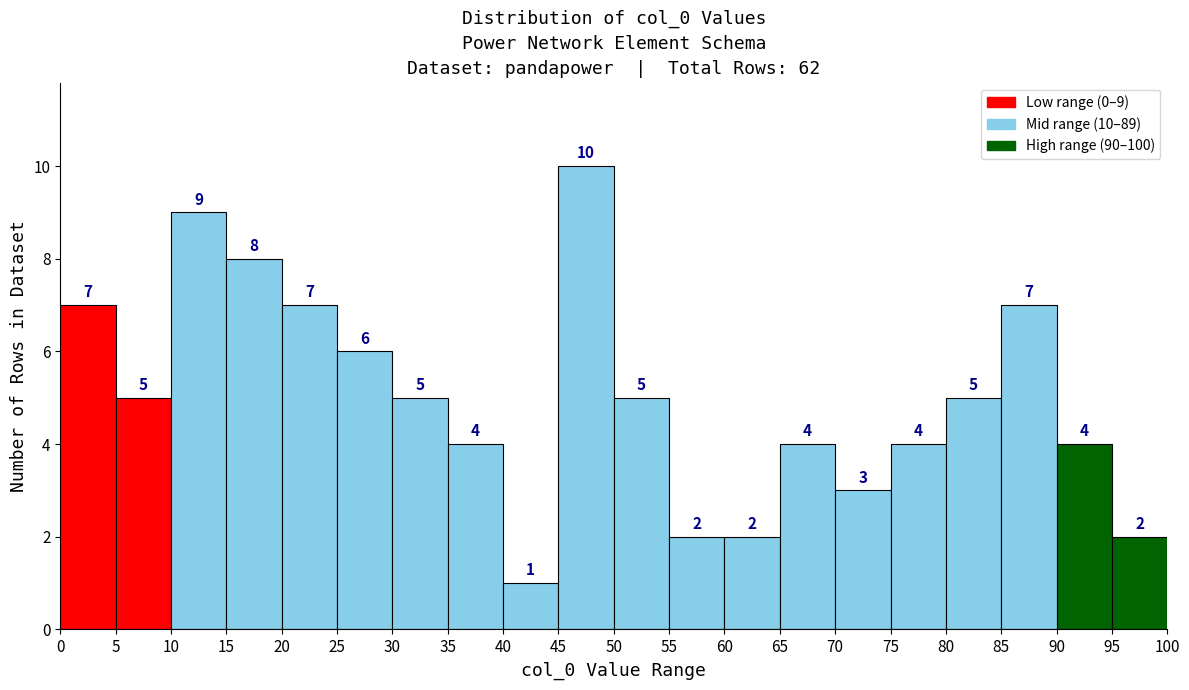

Over which range of the x-axis is the bar tallest?

45 to 50